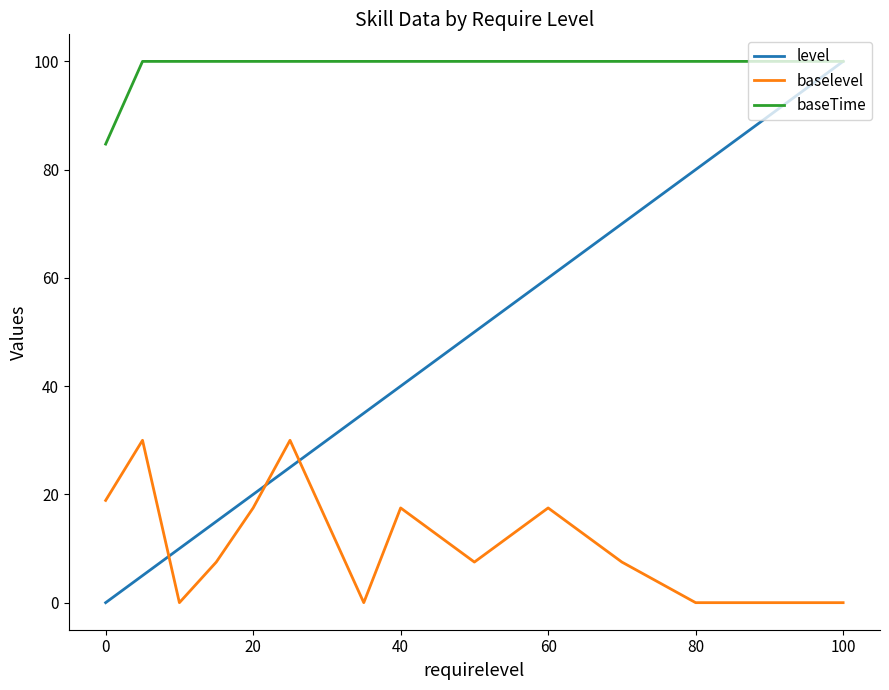

True or false: baselevel and baseTime cross at least once.

False